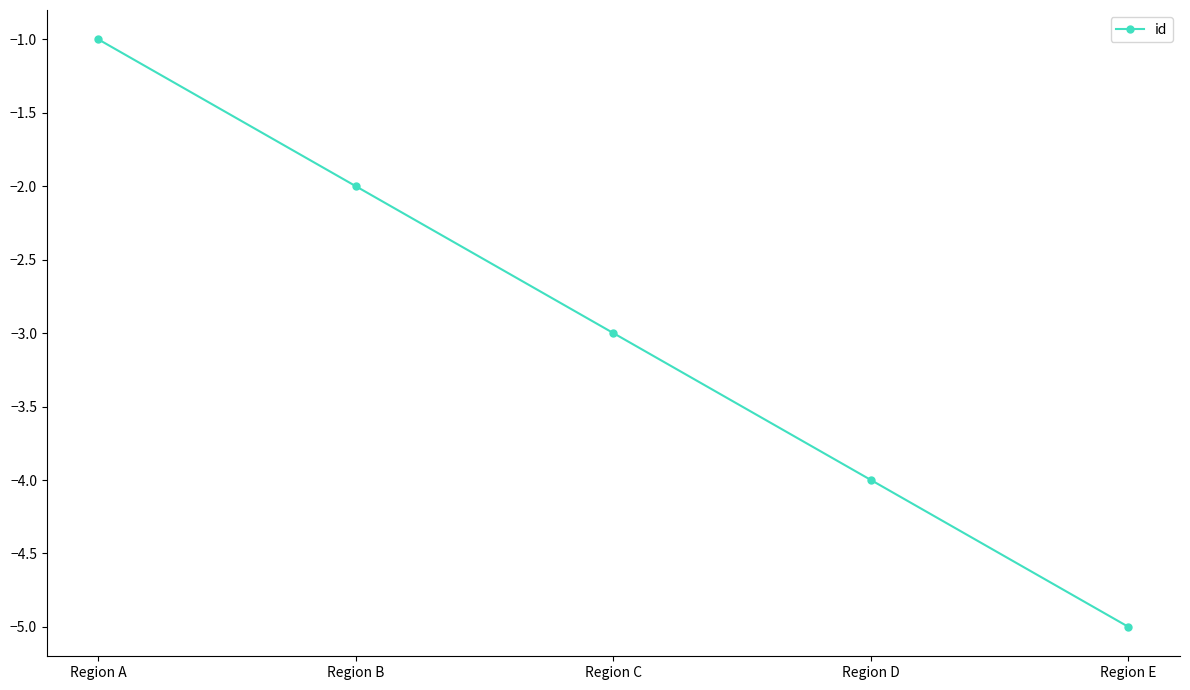

At which label is the value closest to -3?

Region C